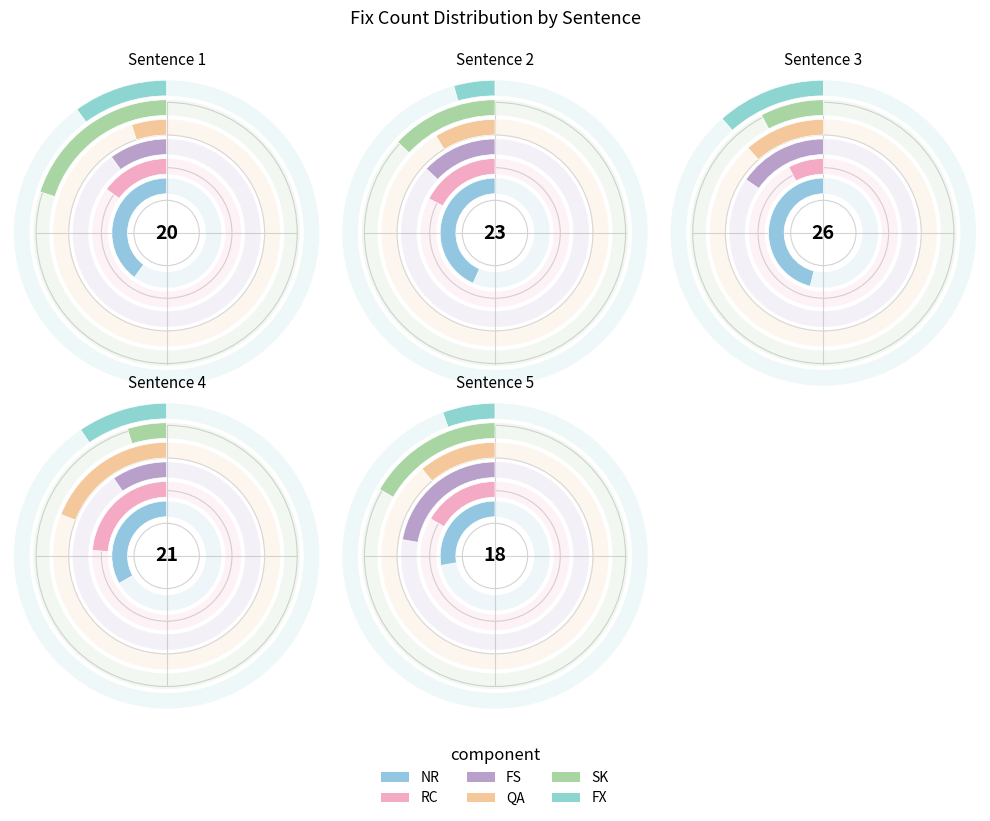

Does 4 account for over 50% of the chart?

No